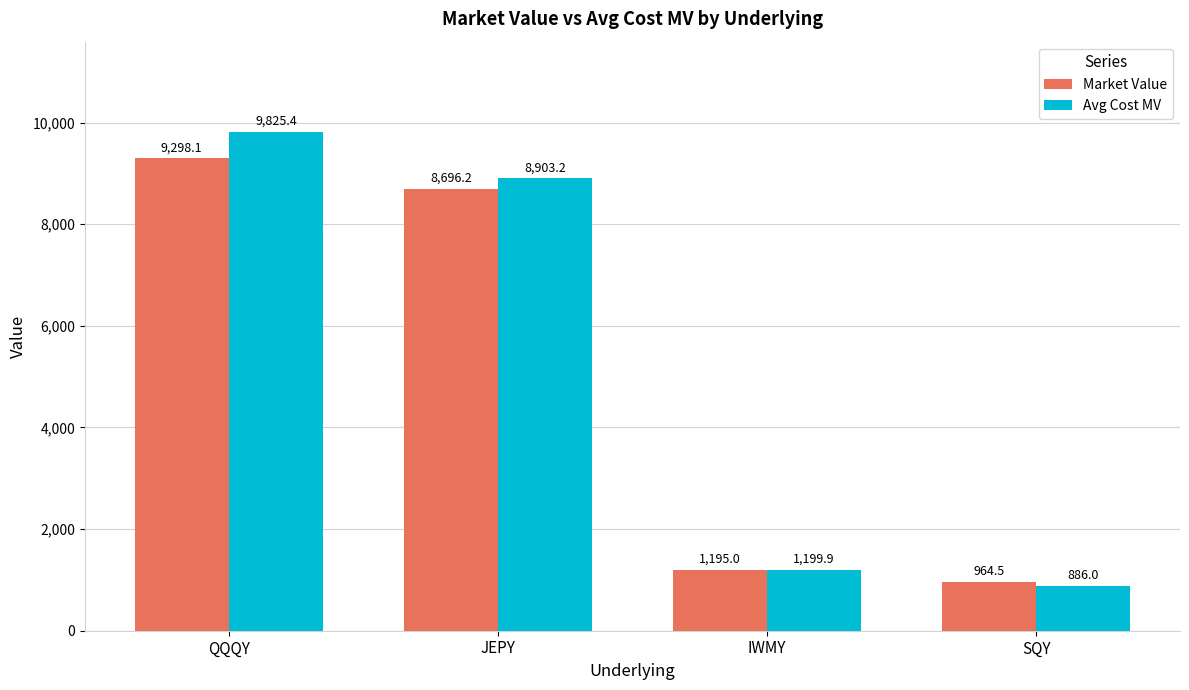

How many values in the Avg Cost MV series are below 8903?

2